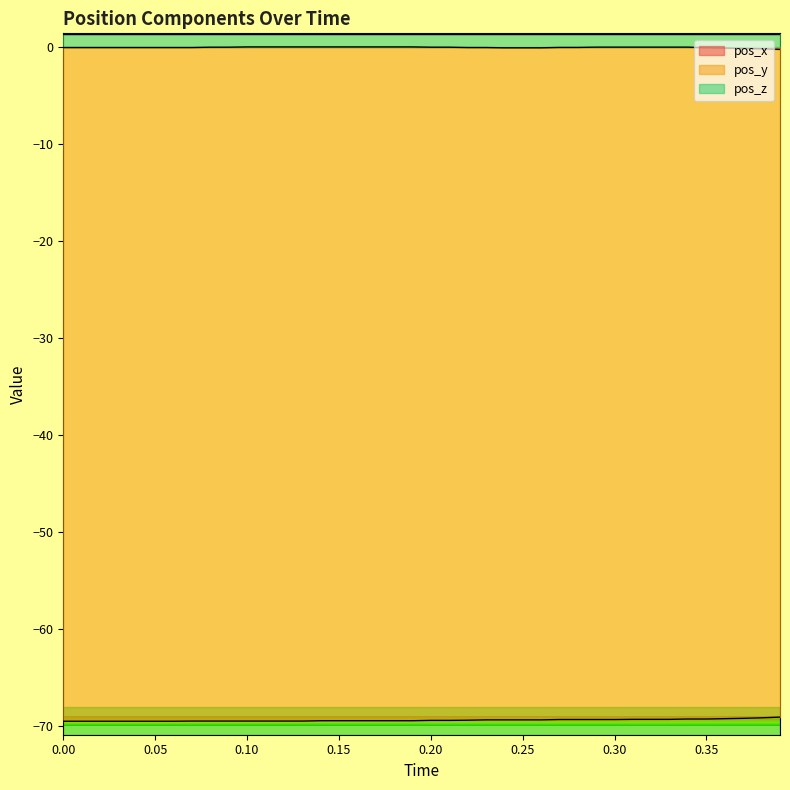

True or false: pos_x has more than 2 points higher than both neighbors.

False